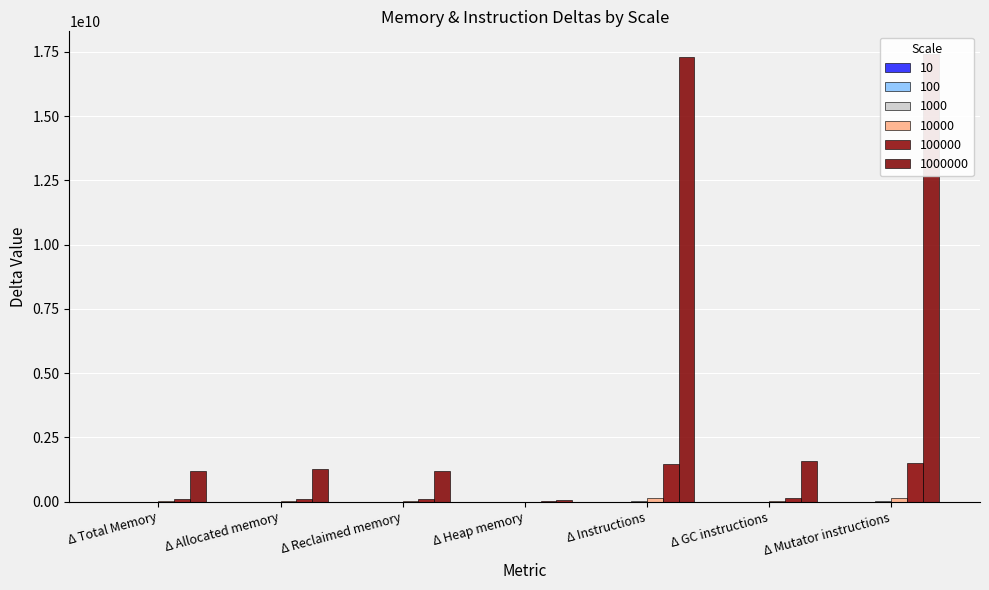

Which has a higher value, Δ Instructions or Δ GC instructions?

Δ Instructions